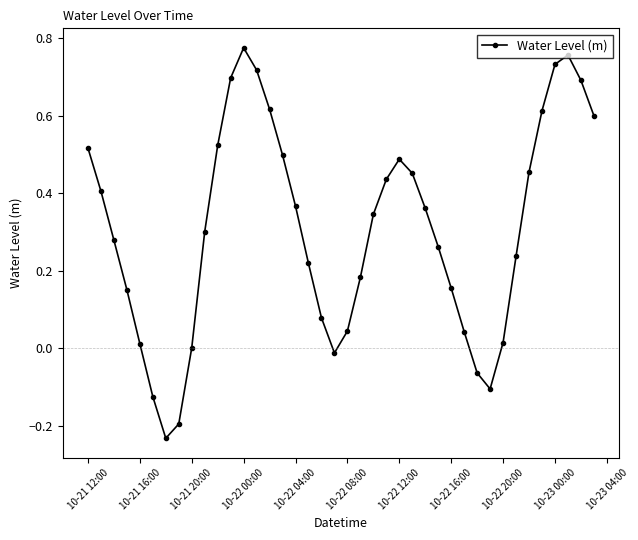

True or false: there are more than 2 points higher than both neighbors.

True